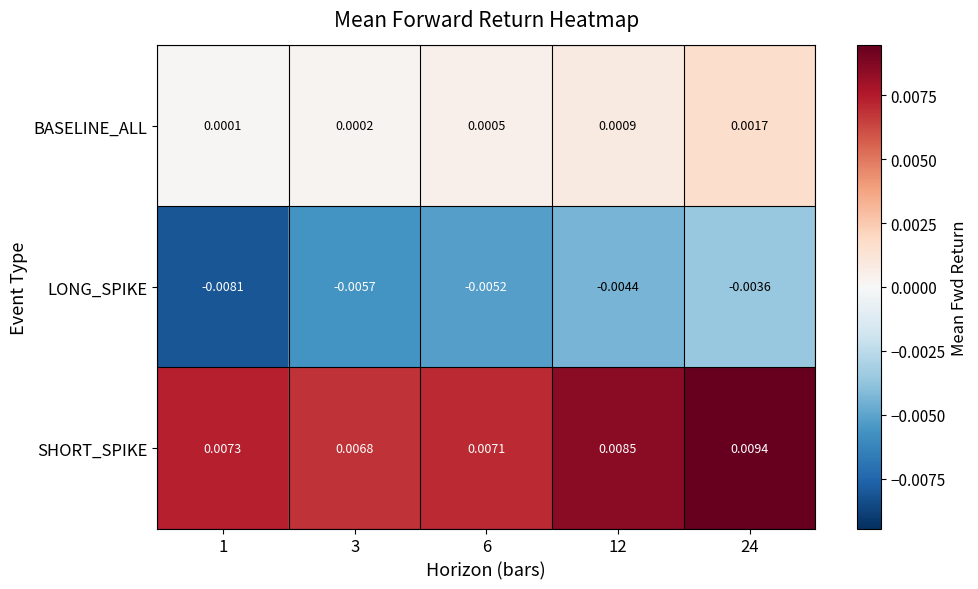

Between 1 and 12, which series saw the biggest shift?

LONG_SPIKE